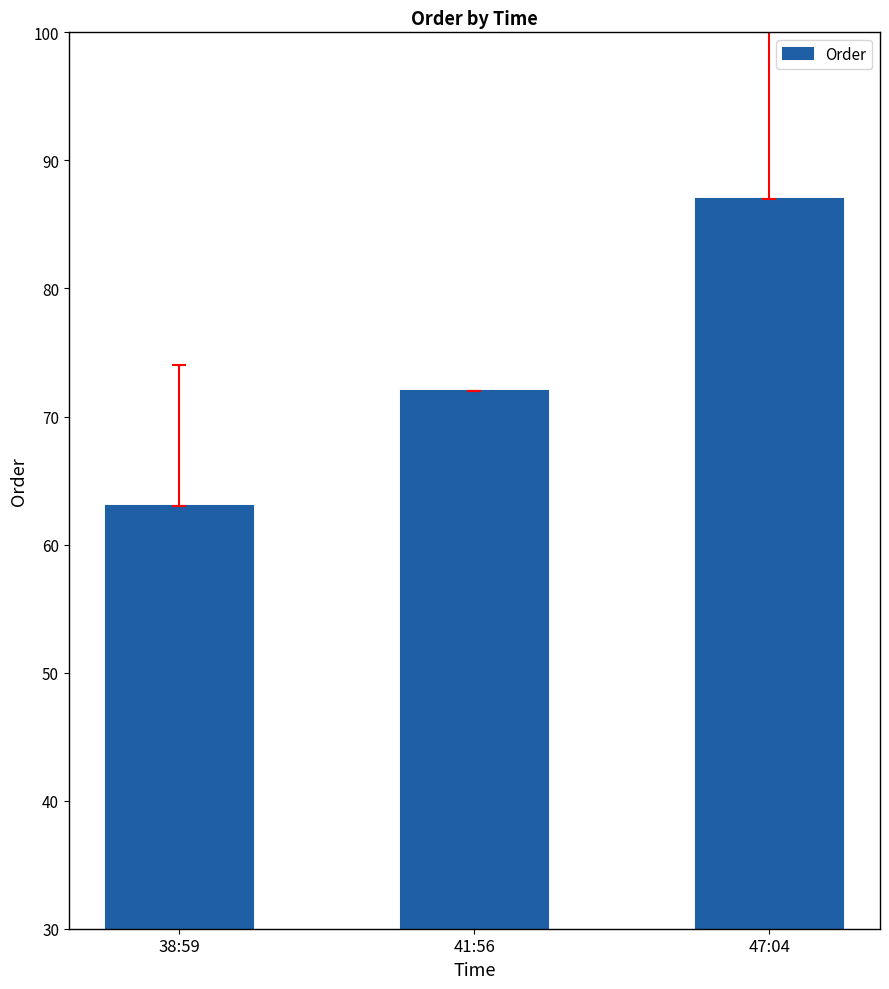

What is the ratio of the value at 41:56 to the value at 38:59?

1.1